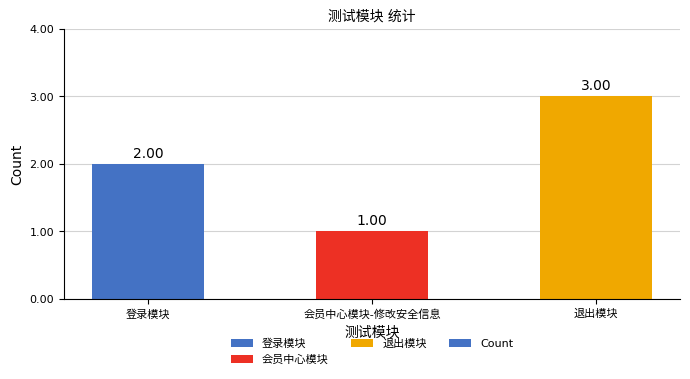

Reading left to right, transcribe all the data shown in this chart.

登录模块=2	会员中心模块-修改安全信息=1	退出模块=3